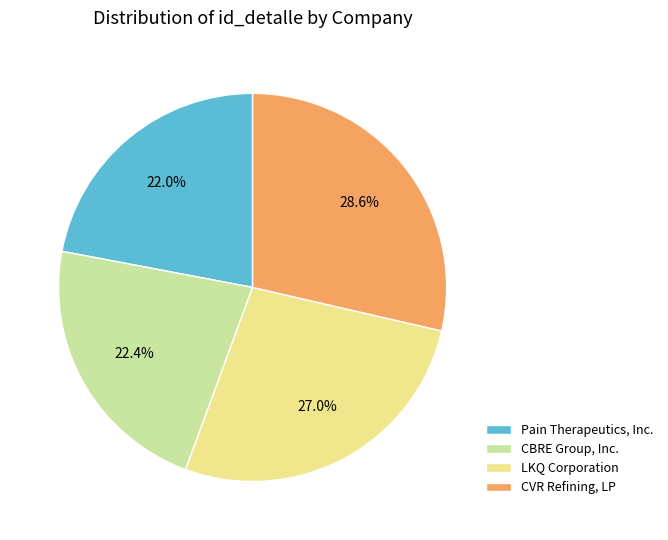

Is there a majority slice in this chart?

No